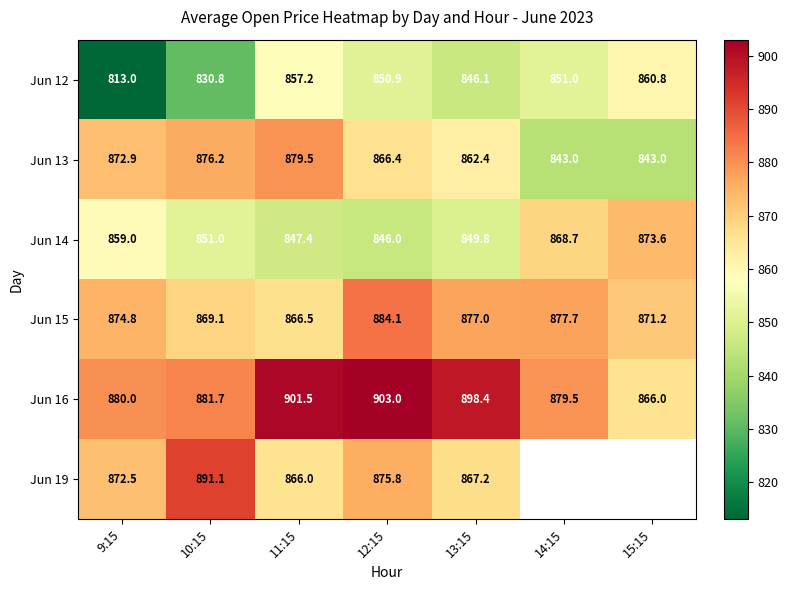

The value of Jun 12 at 14:15 is 1440.4. True or false?

False